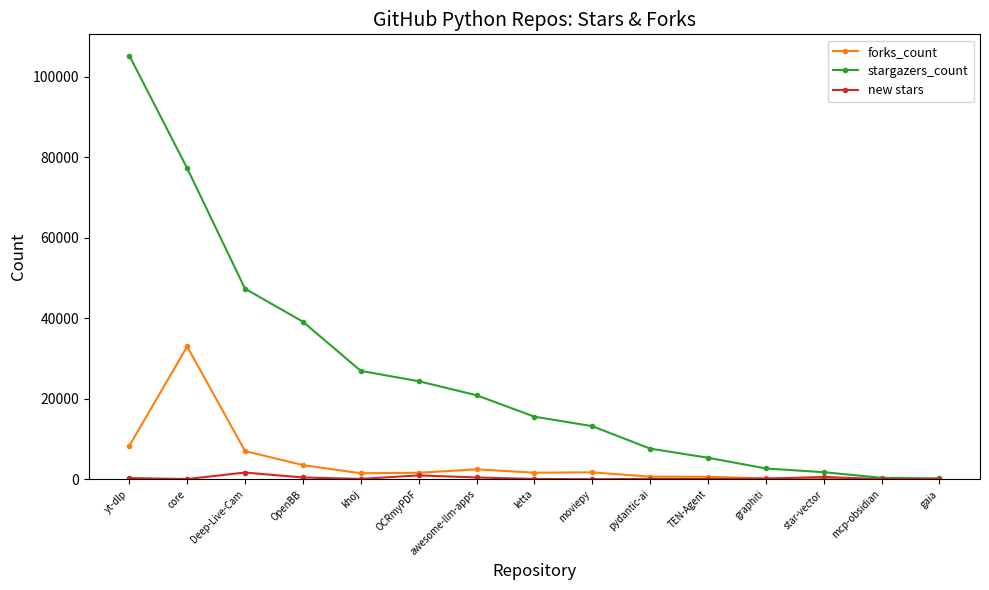

What is the sum of all new stars values?

4894